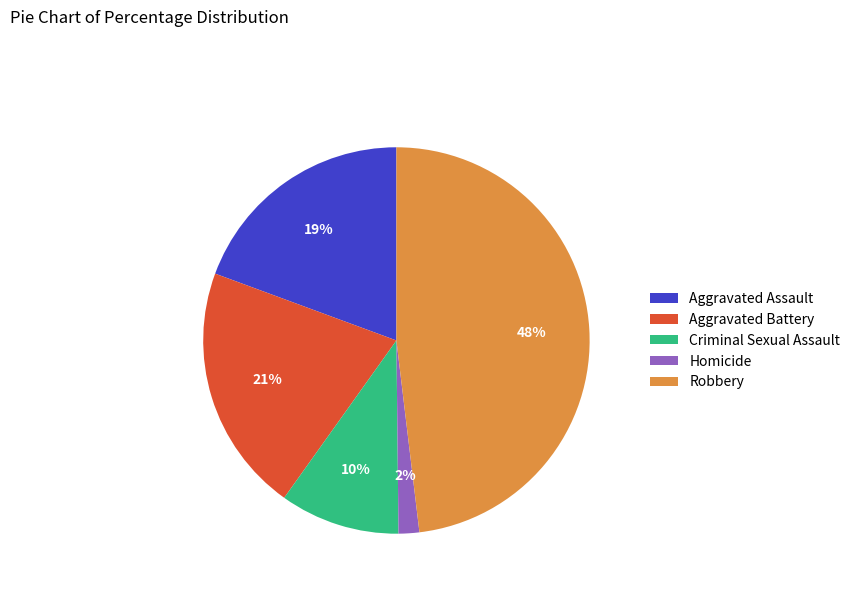

Which has a higher value, Robbery or Aggravated Assault?

Robbery